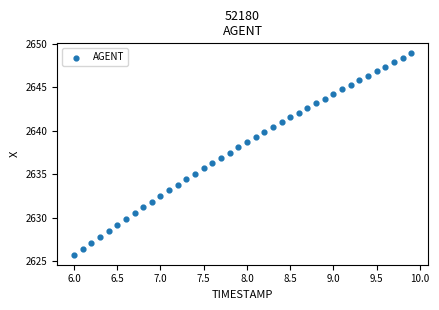

What is the range of Y values (max minus min)?

23.1